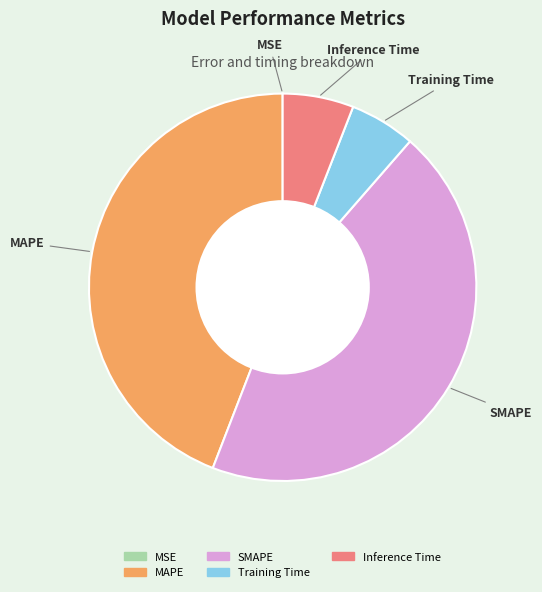

Between Training Time and MAPE, which is larger?

MAPE